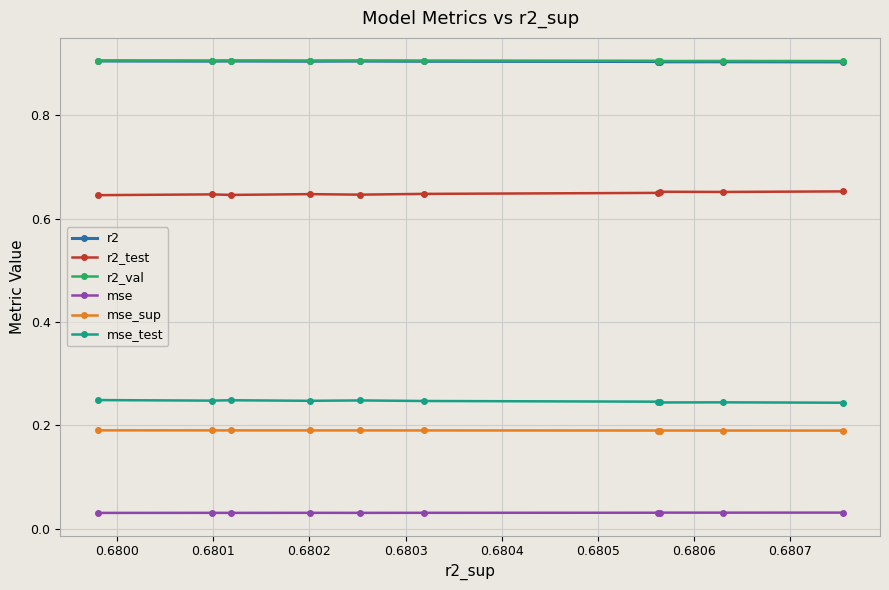

How many mse_test values are between 0 and 1?

10